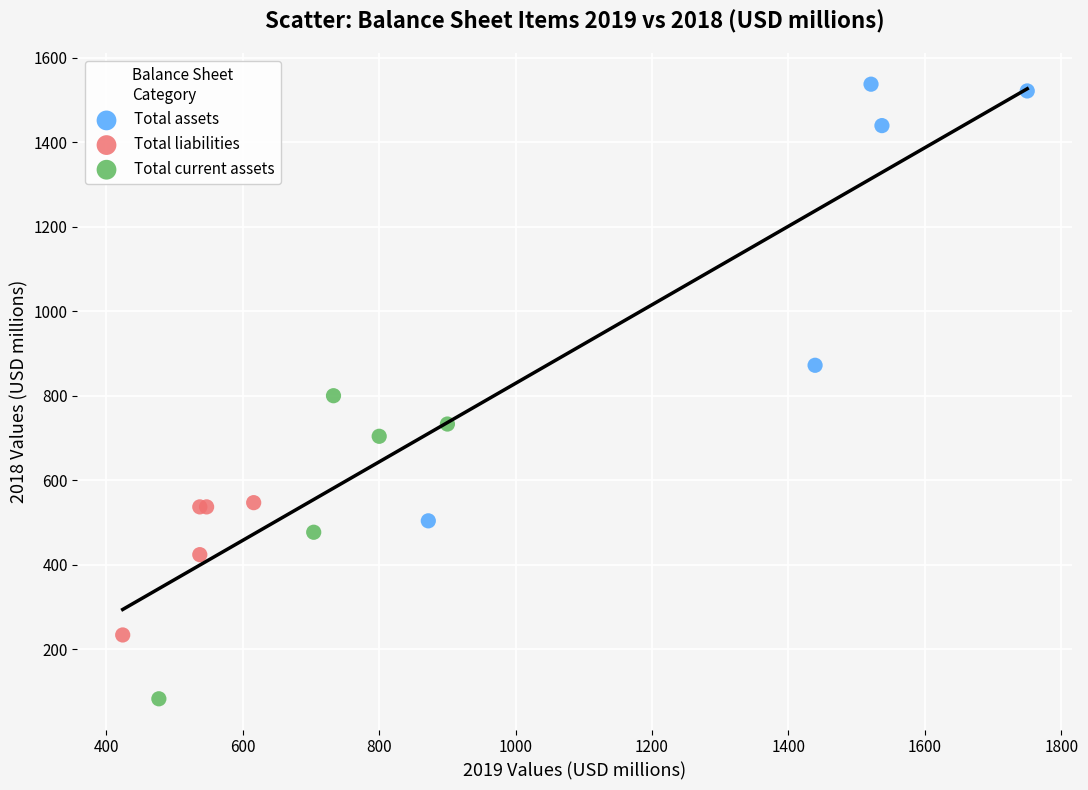

Which series reaches the maximum Y coordinate?

Total assets